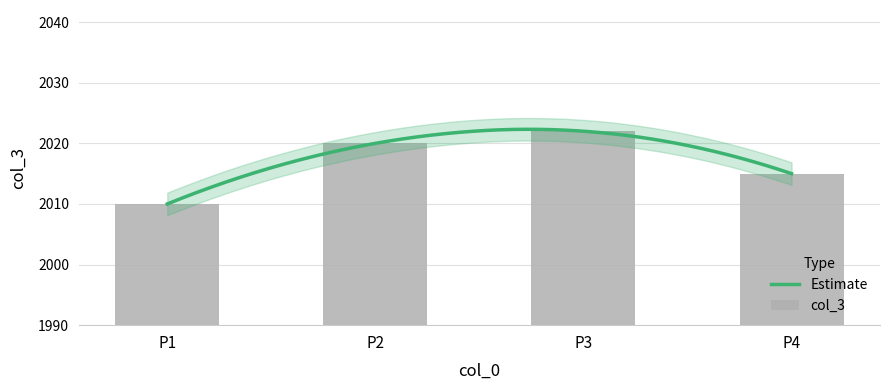

What is the change in value from P1 to P2?

+10